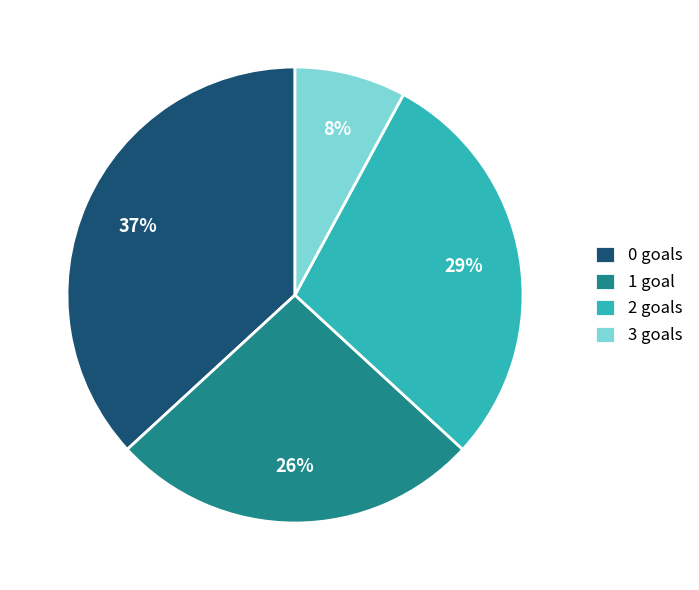

To the nearest percent, what is the combined percentage of 1 goal and 0 goals?

63%